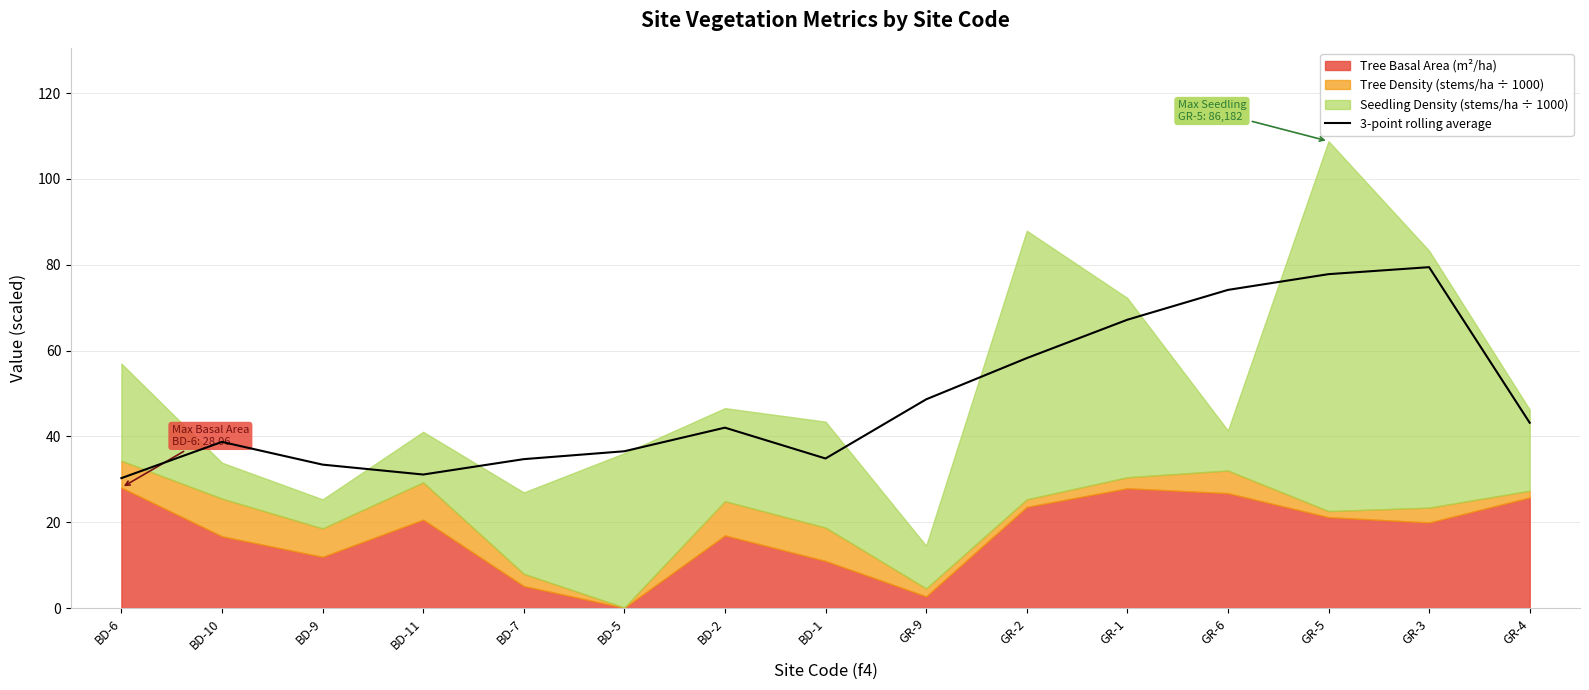

True or false: 3-point rolling average has a value of 48.1 at BD-6.

False